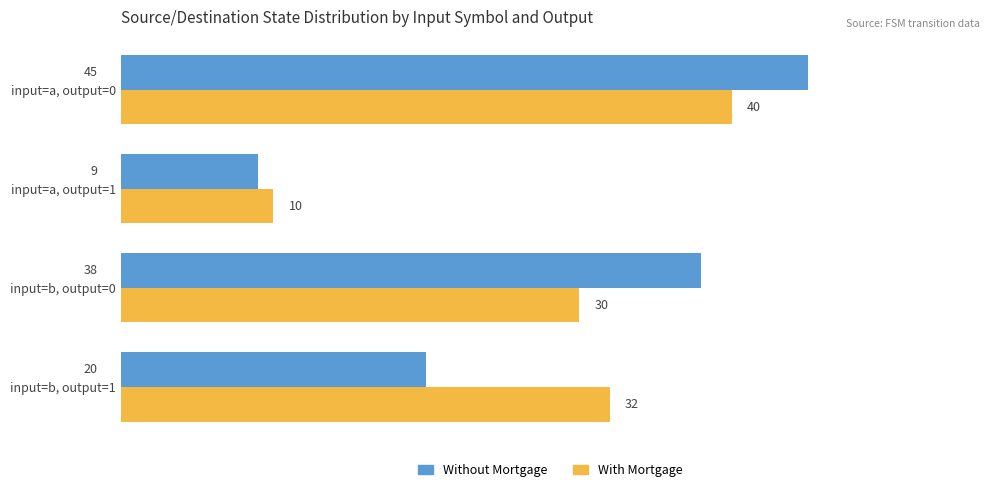

What is the difference between the maximum and minimum values in the Without Mortgage series?

36